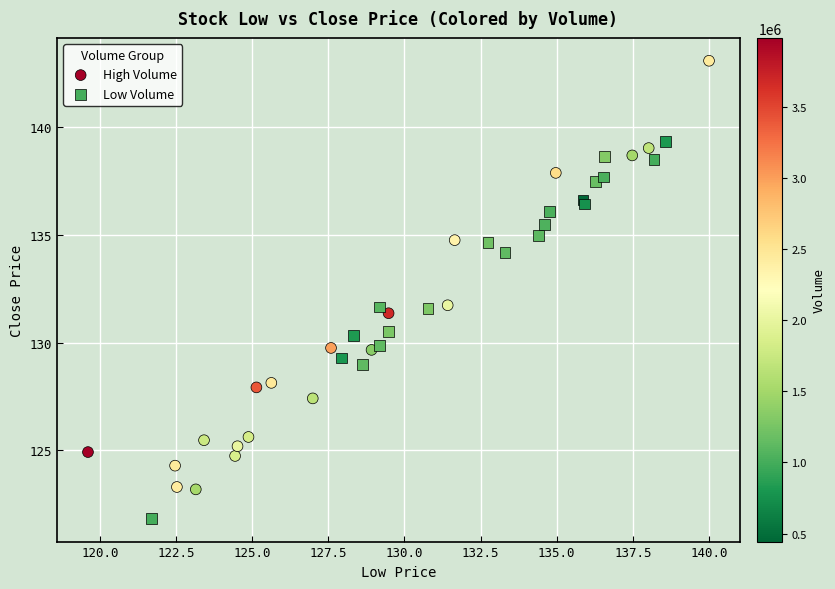

Which series has the widest spread of Y values?

High Volume